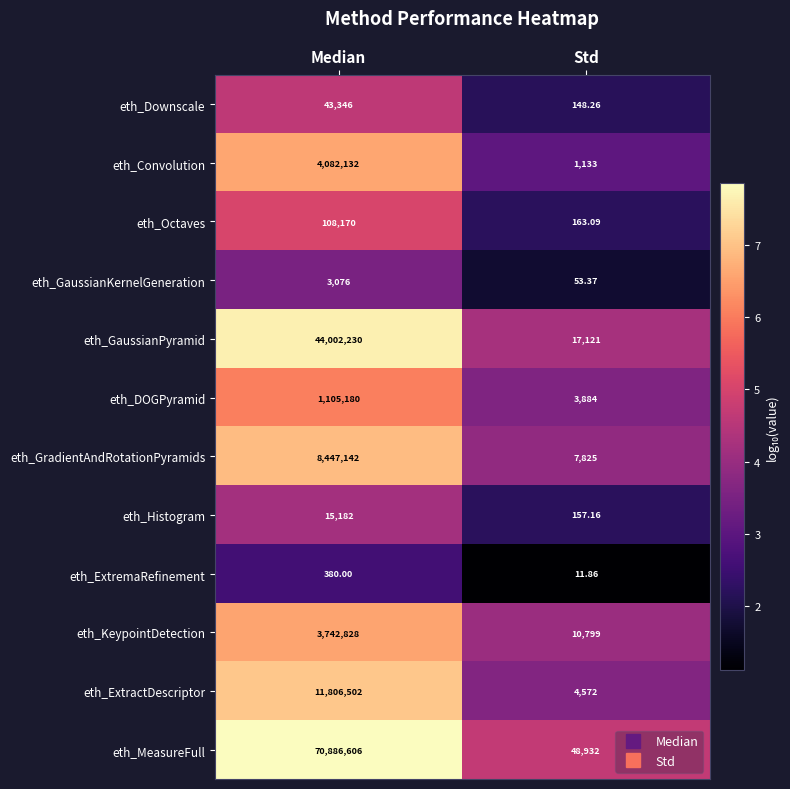

Is the value of eth_Octaves at Median greater than the value of eth_DOGPyramid at Std?

Yes